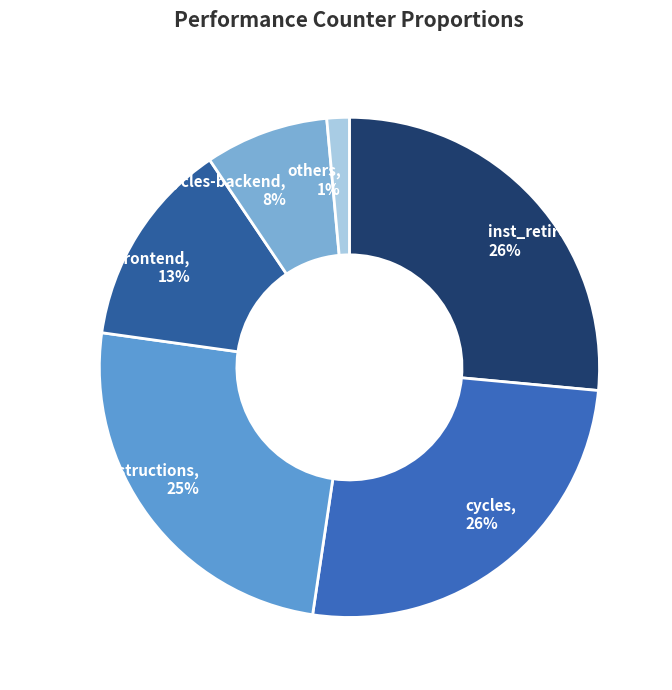

True or false: cycles accounts for 26% of the total.

True